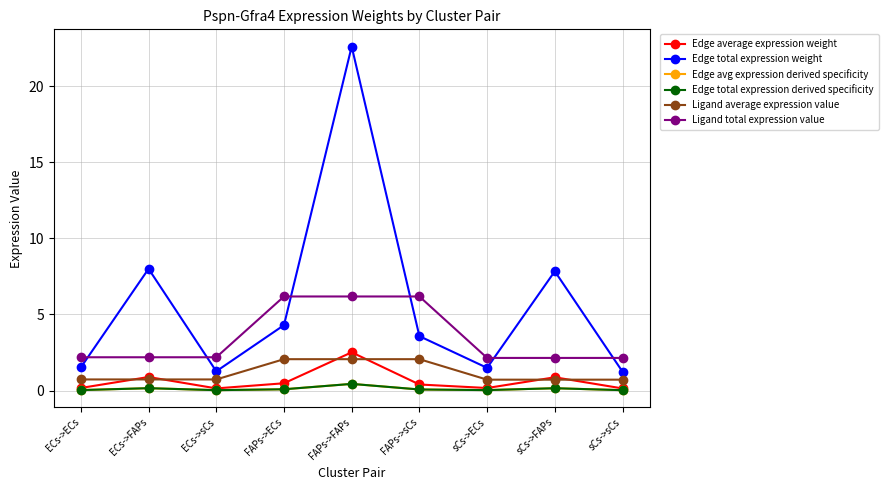

Reading left to right, list all the values displayed in this chart.

Edge average expression weight: 0.2	0.9	0.1	0.5	2.5	0.4	0.2	0.9	0.1
Edge total expression weight: 1.5	8.0	1.3	4.3	22.6	3.6	1.5	7.8	1.2
Edge avg expression derived specificity: 0.0	0.2	0.0	0.1	0.4	0.1	0.0	0.2	0.0
Edge total expression derived specificity: 0.0	0.2	0.0	0.1	0.4	0.1	0.0	0.2	0.0
Ligand average expression value: 0.7	0.7	0.7	2.1	2.1	2.1	0.7	0.7	0.7
Ligand total expression value: 2.2	2.2	2.2	6.2	6.2	6.2	2.1	2.1	2.1